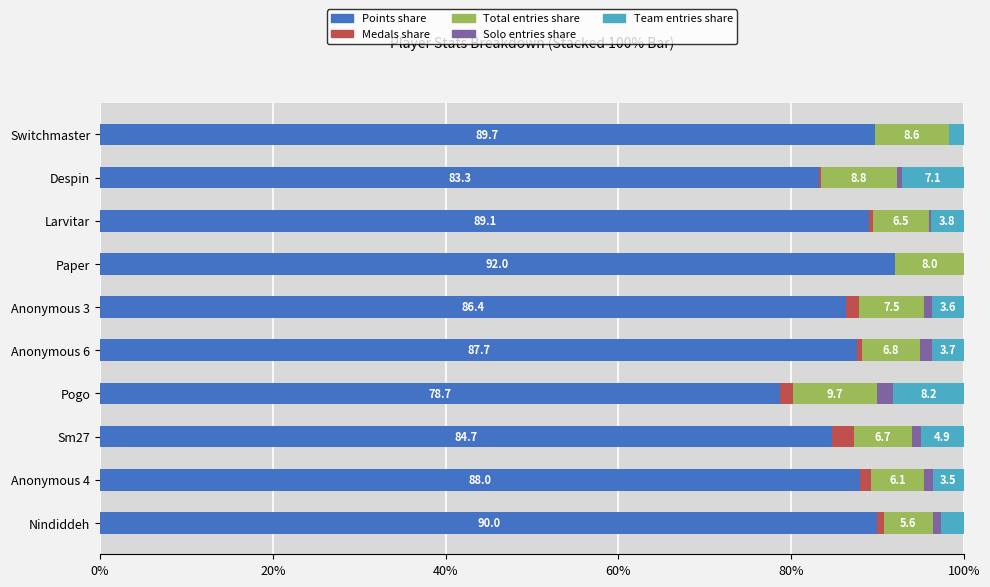

What is the total value across all series at Anonymous 6?

100.0